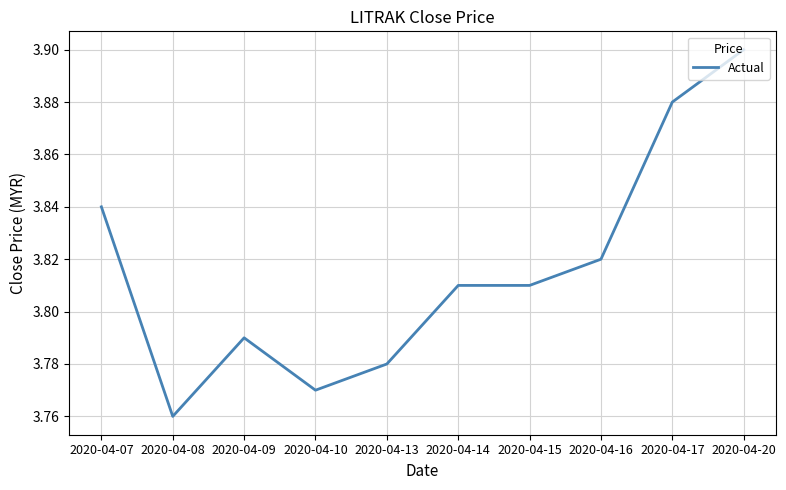

Count the number of data series in this chart.

1